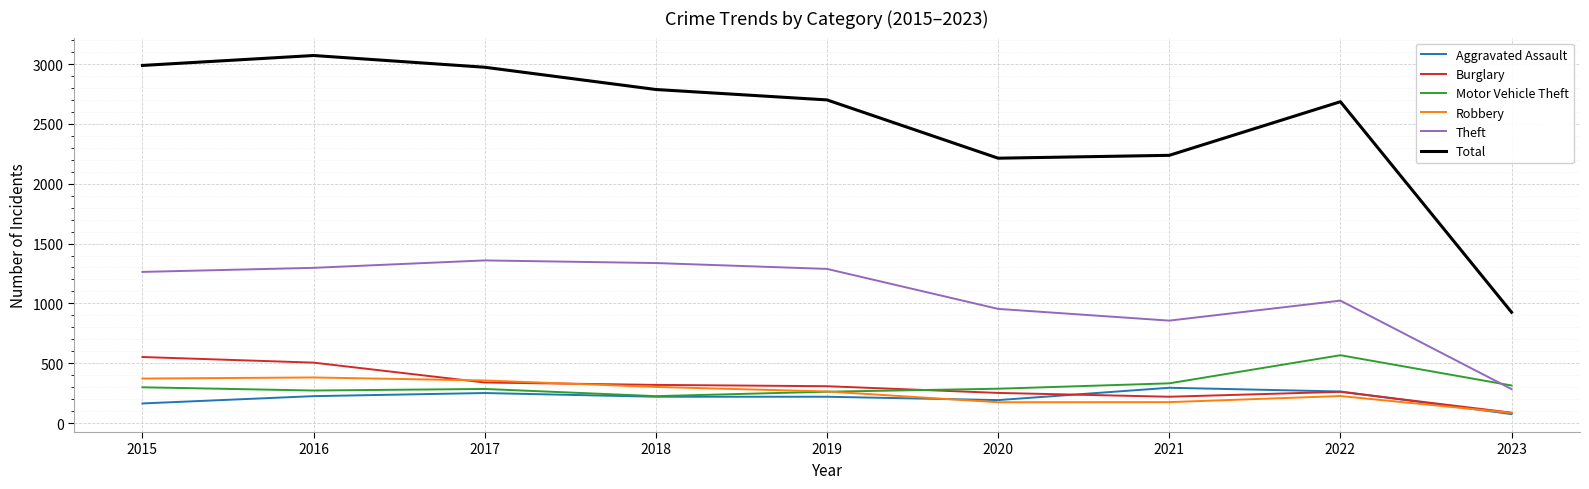

Is it true that Aggravated Assault equals 264 at 2022?

True